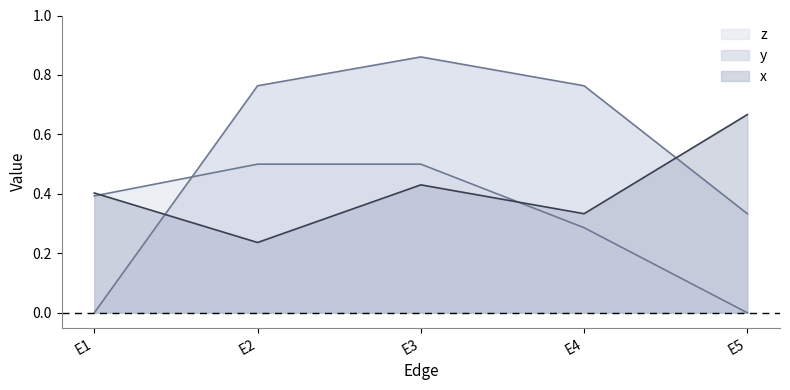

At which label does x reach its minimum?

E2